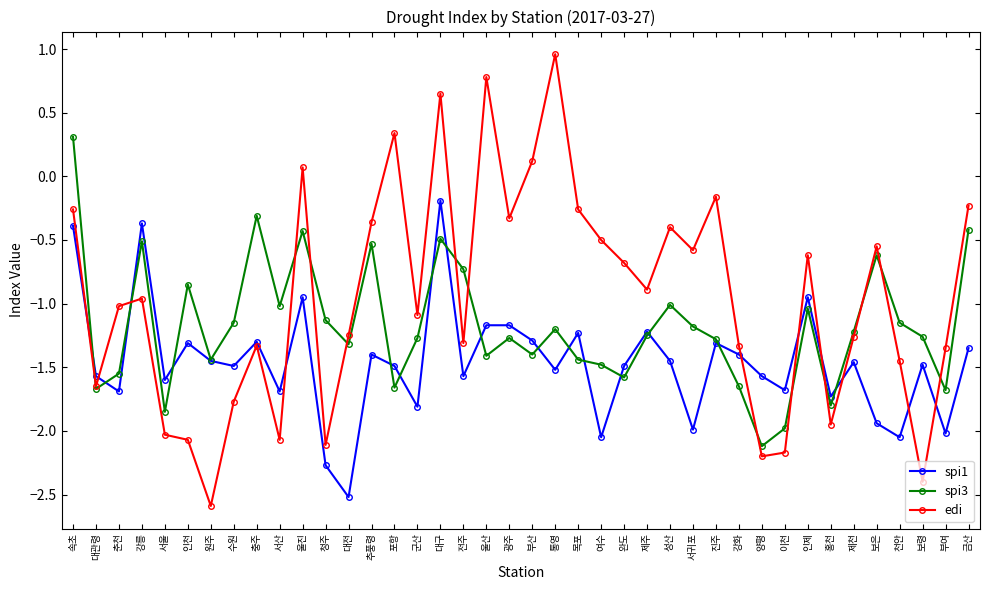

Rank the series by their average value, from lowest to highest.

spi1, spi3, edi